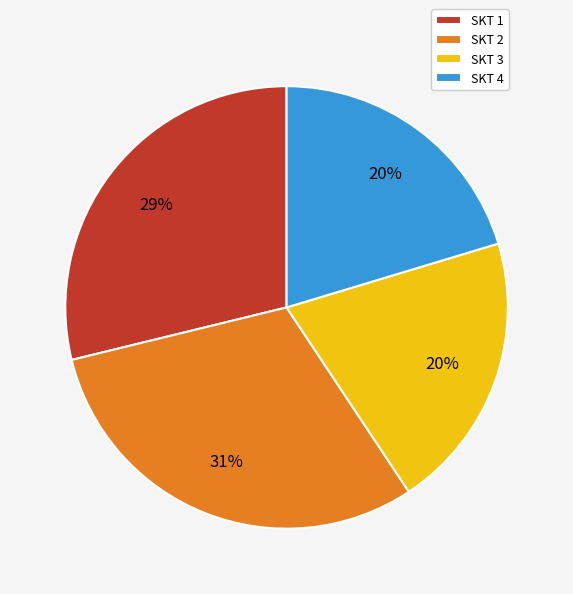

True or false: SKT 1 accounts for 15% of the total.

False